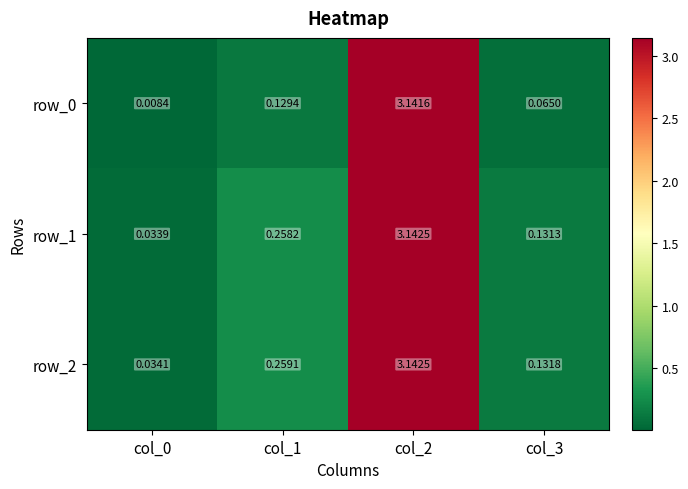

How many categories are shown in the chart?

4